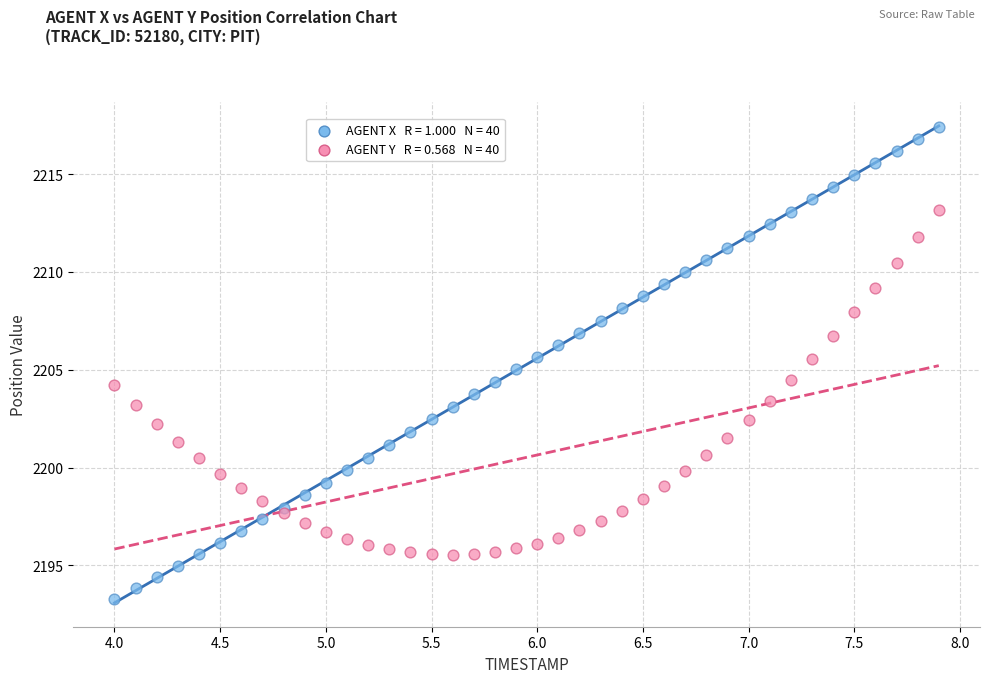

Across all data points, what is the range of Y values (max minus min)?

24.1